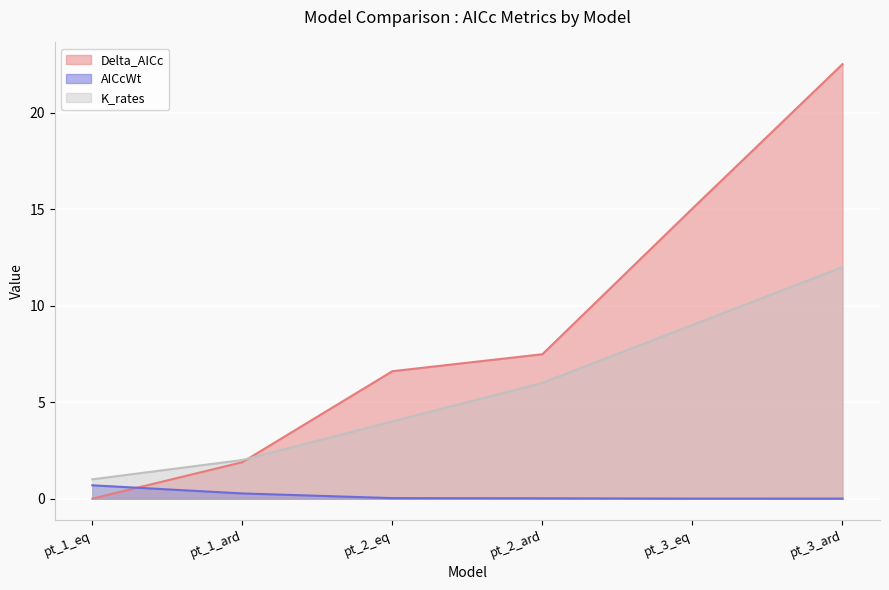

What is the label of the 1st point from the left?

pt_1_eq